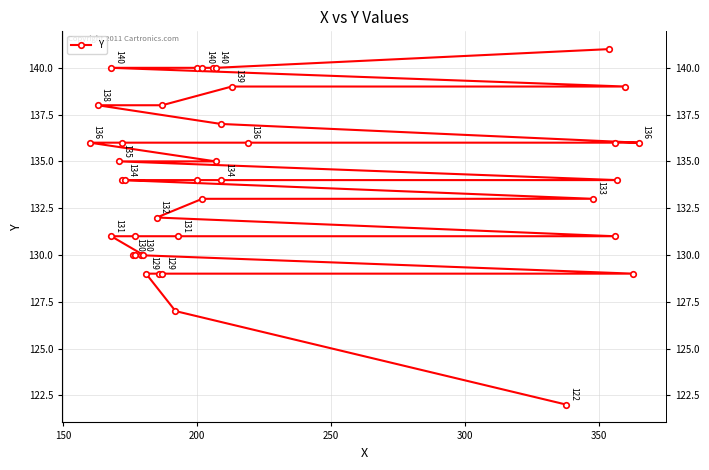

Count the number of categories in the chart.

40